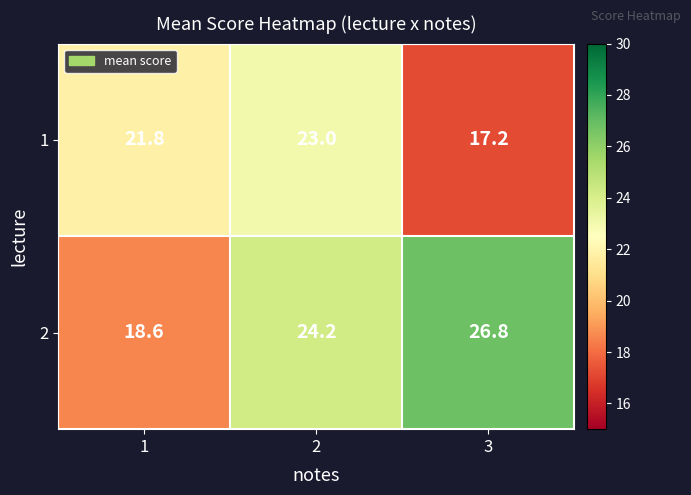

Between 1 and 3, which series saw the biggest shift?

2